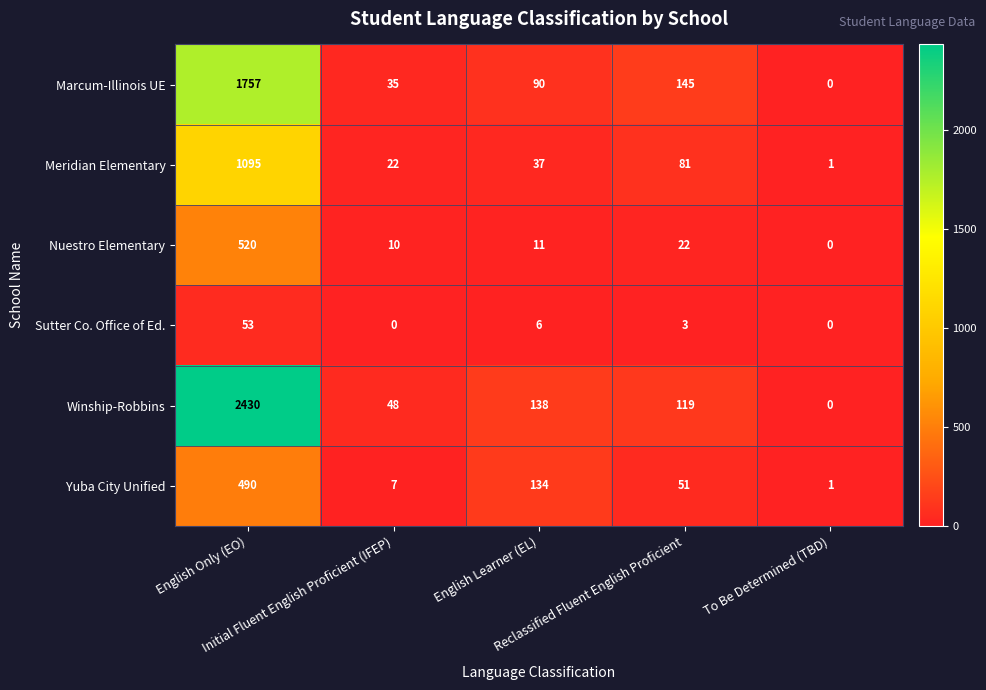

What is the greatest value displayed?

2430